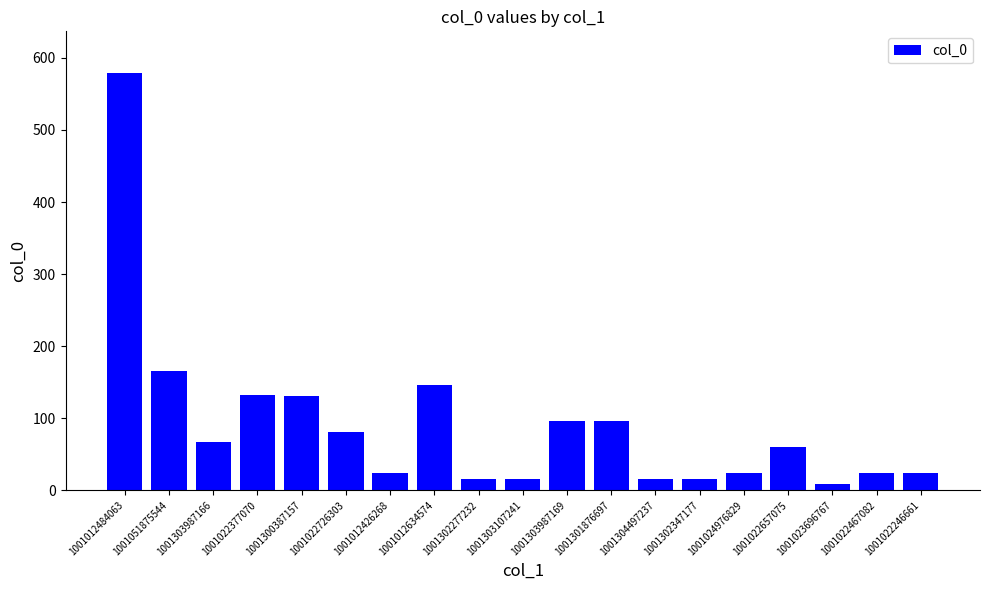

The value at 1001022726303 is 81. True or false?

True